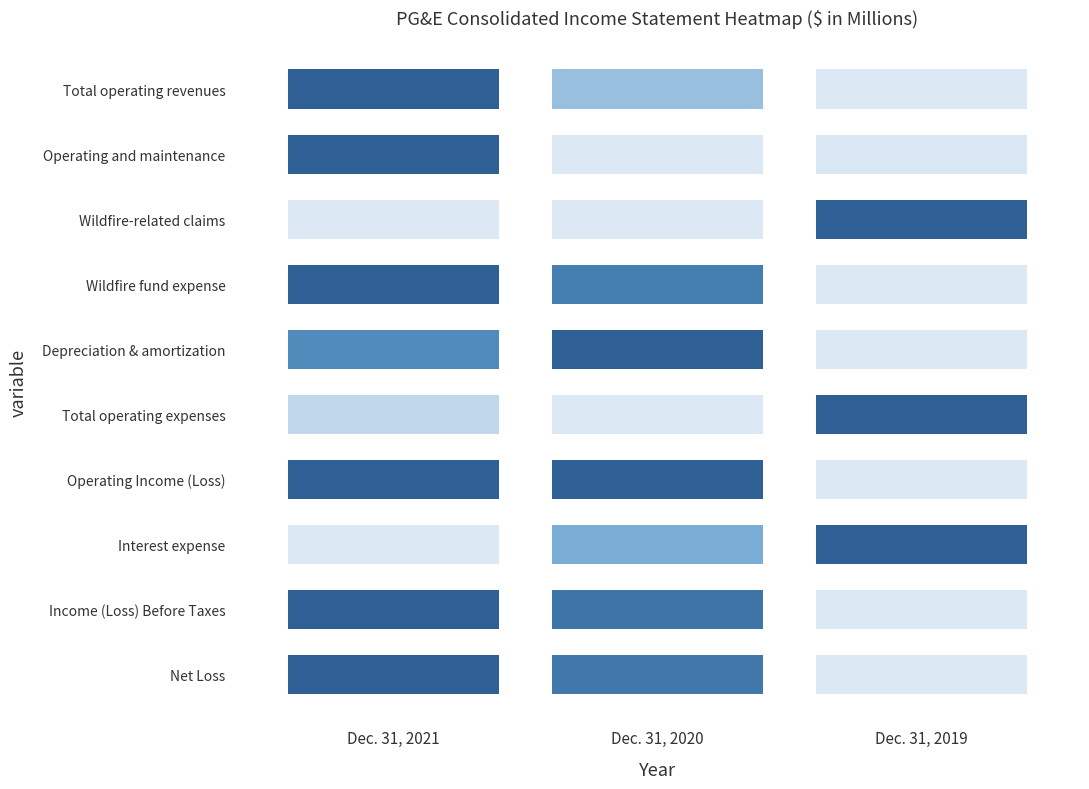

List the series in order of their peak value, lowest first.

Net Loss, Income (Loss) Before Taxes, Interest expense, Operating Income (Loss), Total operating expenses, Depreciation & amortization, Wildfire fund expense, Wildfire-related claims, Operating and maintenance, Total operating revenues